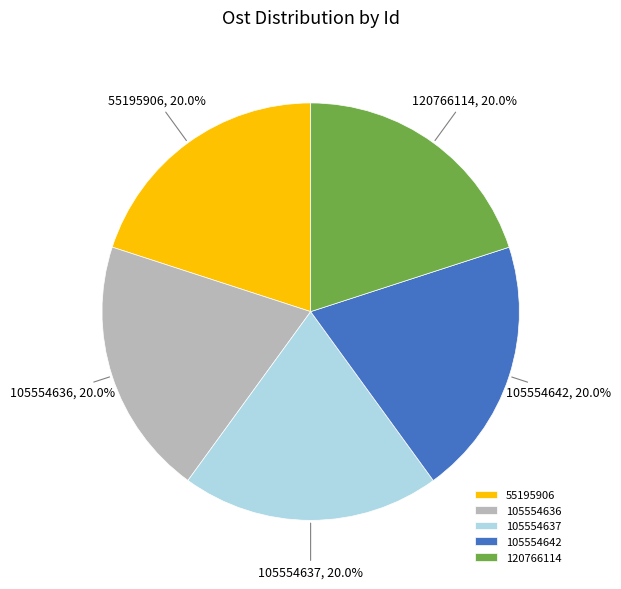

To the nearest percent, what portion does 120766114 represent?

20%